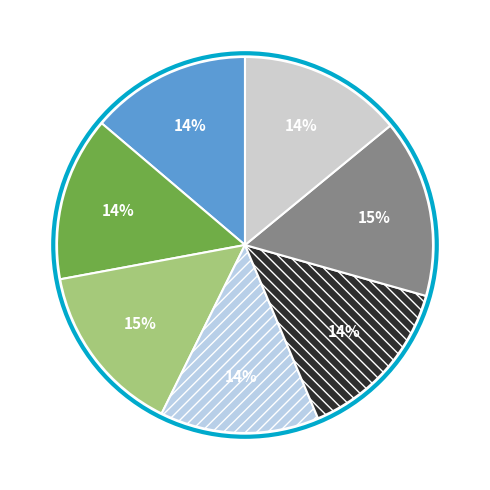

How many slices are in this pie chart?

7